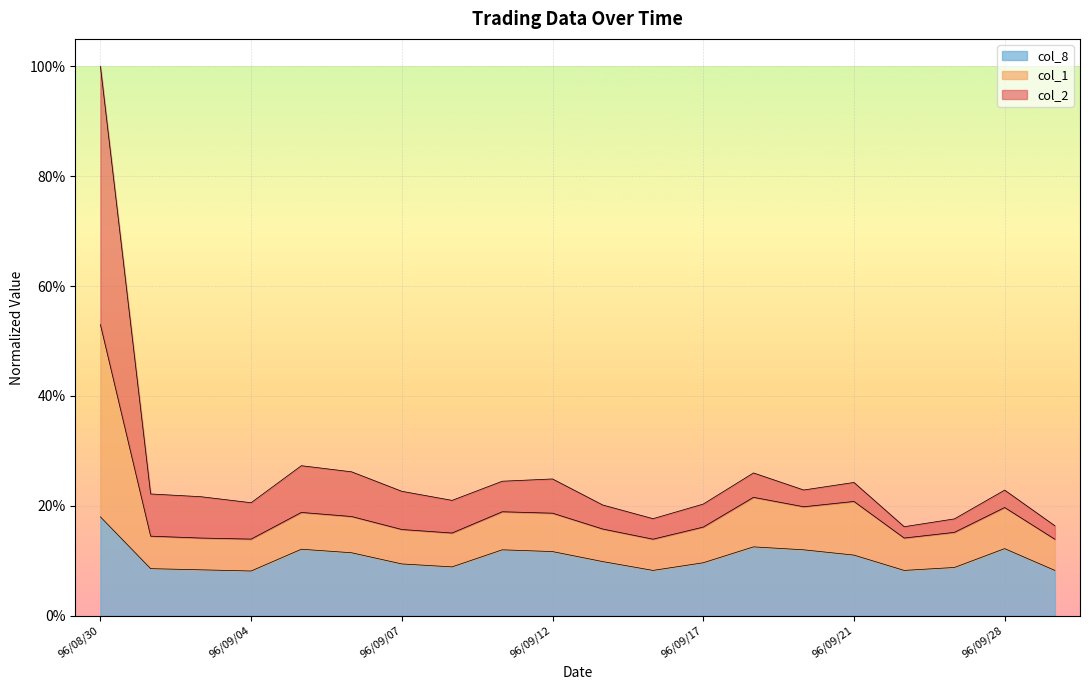

What are all the series names shown in the legend?

col_8, col_1, col_2